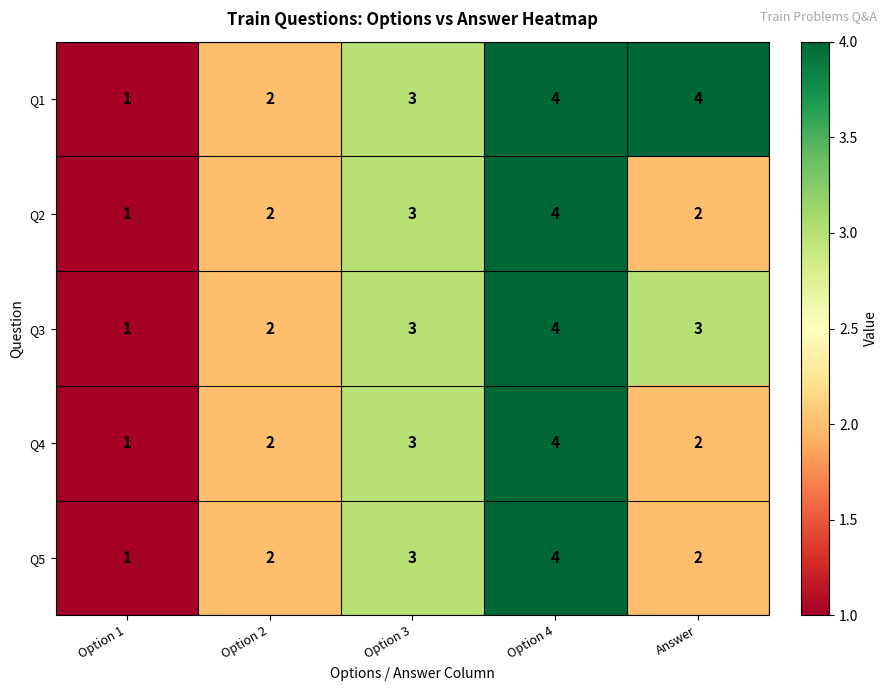

Count the Q2 values in the range 2 to 3.

3